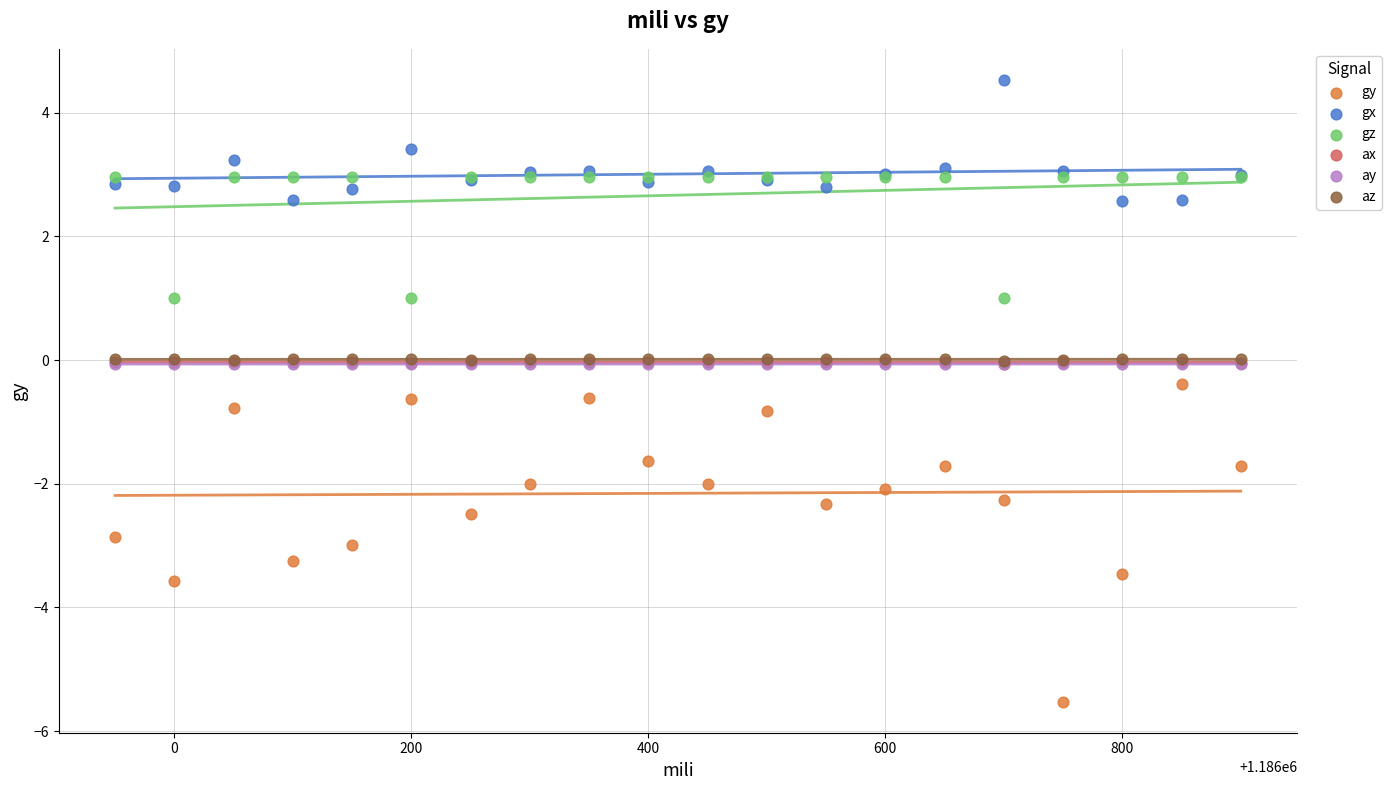

What are all the series names shown in the legend?

gy, gx, gz, ax, ay, az